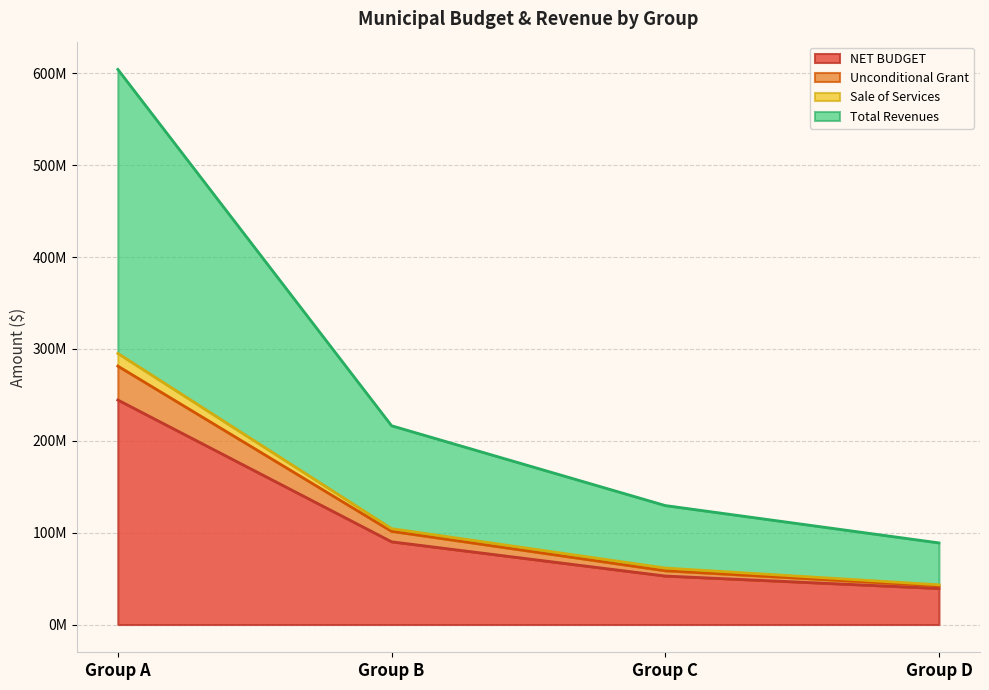

How many lines are shown in the chart?

4